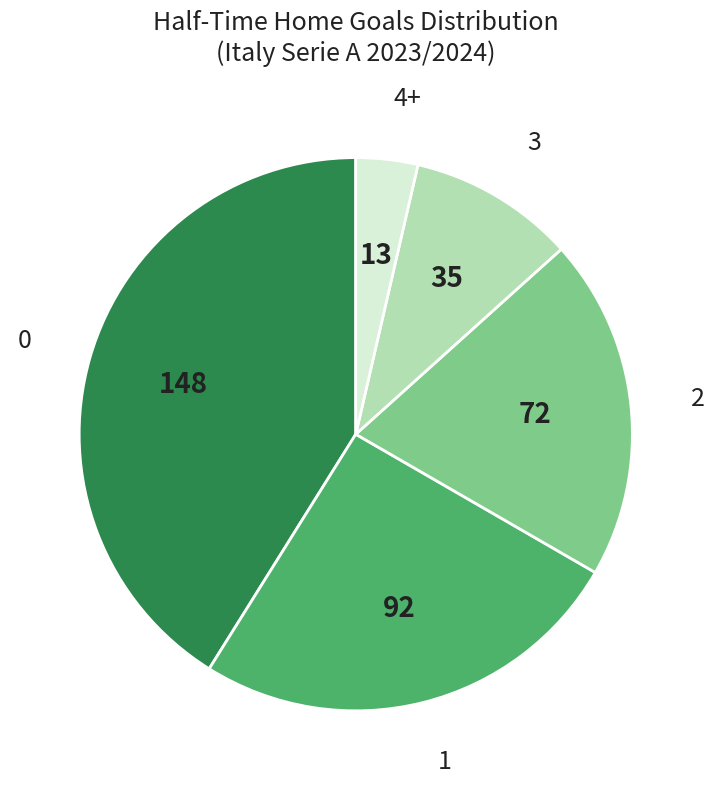

Is there a majority slice in this chart?

No